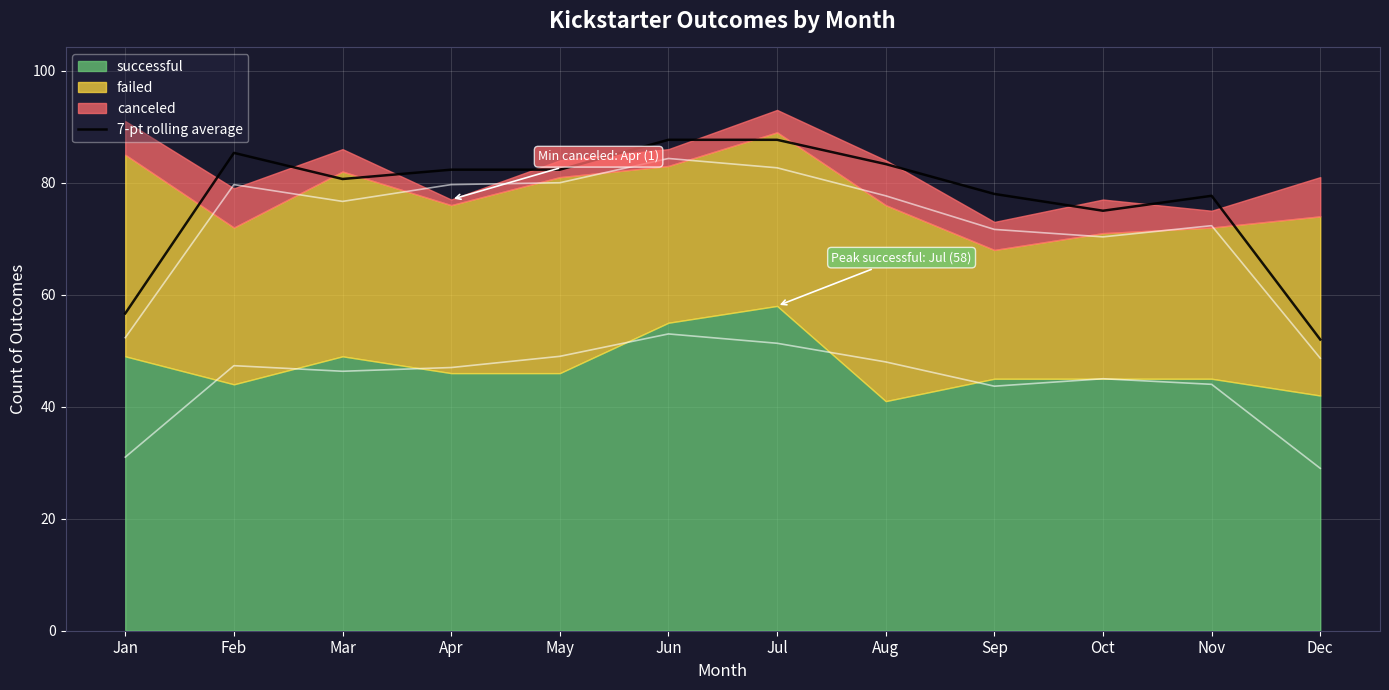

The chart shows a value of 75.0 at Oct. True or false?

True